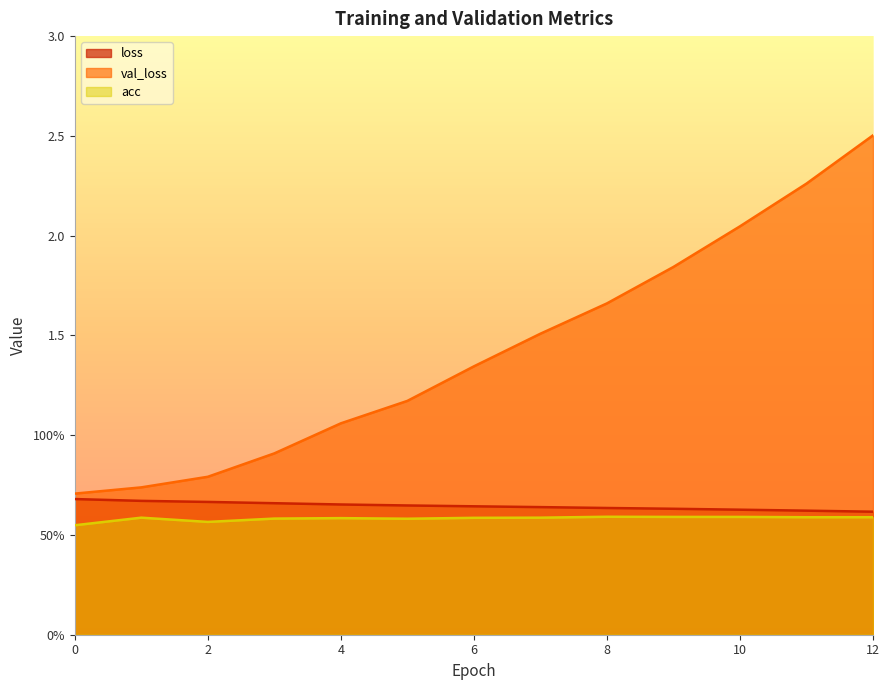

What is the total value across all series at 9?

3.1